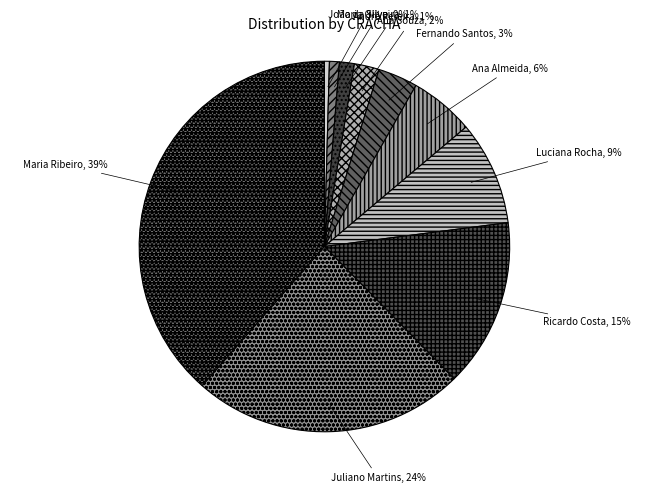

Is there any slice that represents more than half of the pie?

No